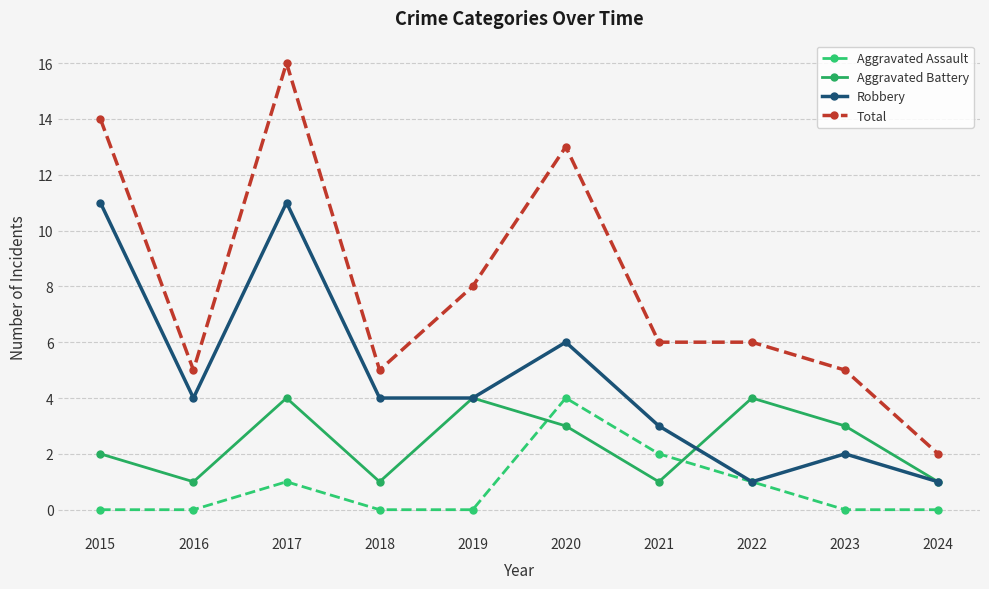

Reading left to right, transcribe all the data shown in this chart.

Aggravated Assault: 2015=0	2016=0	2017=1	2018=0	2019=0	2020=4	2021=2	2022=1	2023=0	2024=0
Aggravated Battery: 2015=2	2016=1	2017=4	2018=1	2019=4	2020=3	2021=1	2022=4	2023=3	2024=1
Robbery: 2015=11	2016=4	2017=11	2018=4	2019=4	2020=6	2021=3	2022=1	2023=2	2024=1
Total: 2015=14	2016=5	2017=16	2018=5	2019=8	2020=13	2021=6	2022=6	2023=5	2024=2